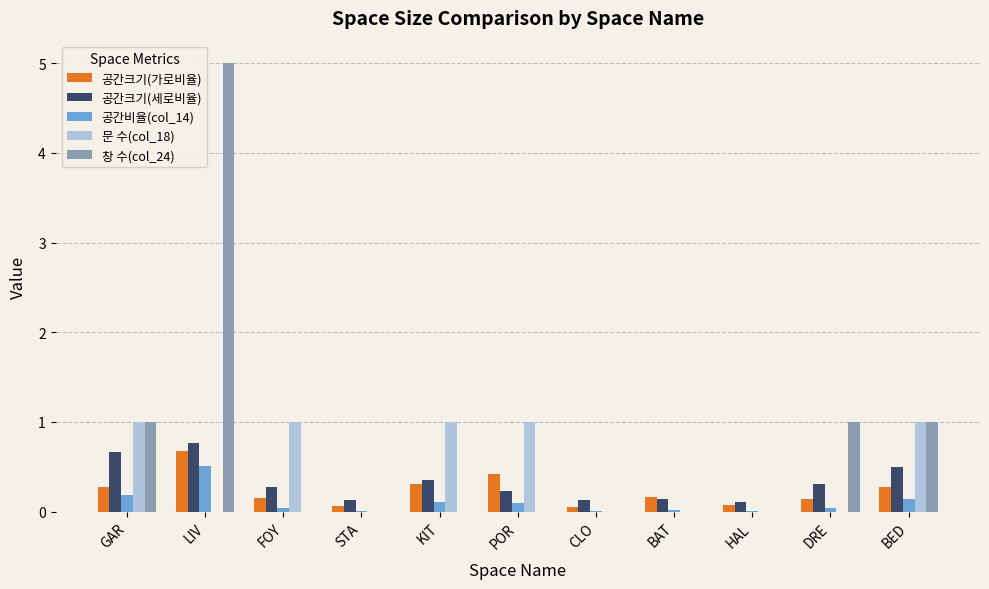

What is the sum of all 공간크기(세로비율) values?

3.6